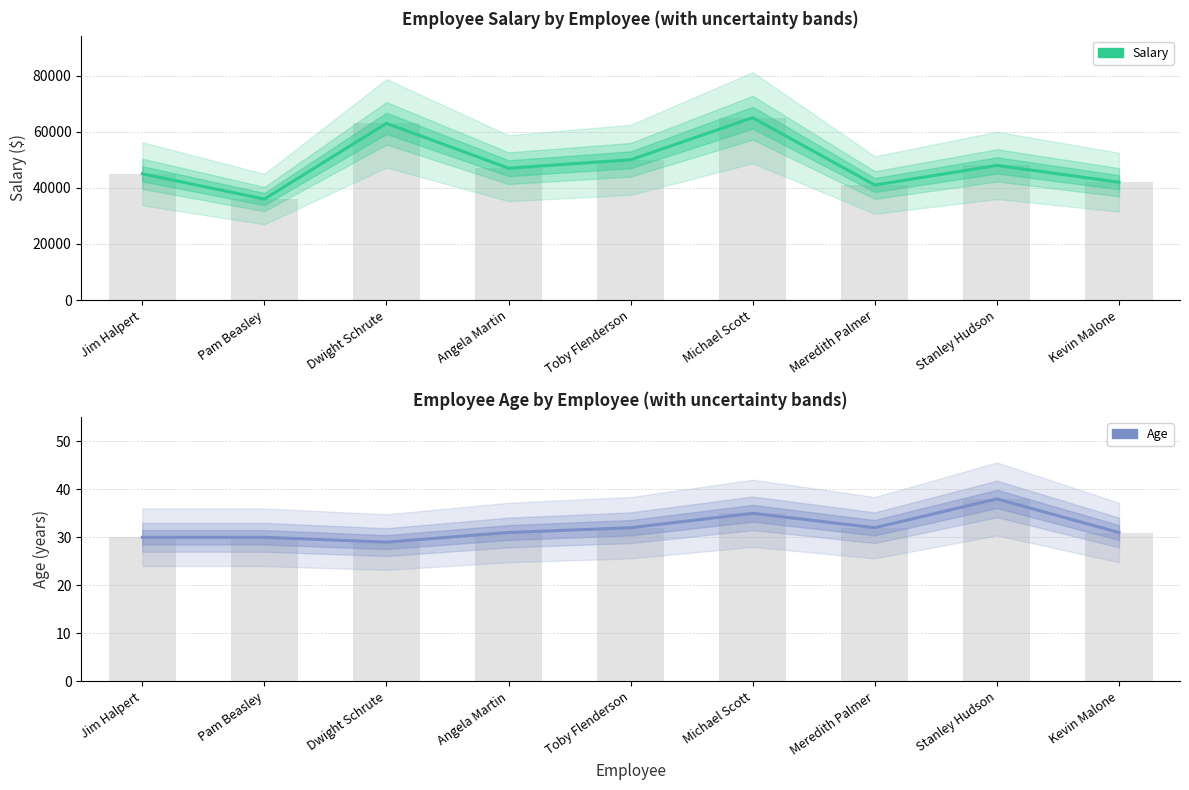

What is the value of the Salary bar at the 5th from the left?

50000